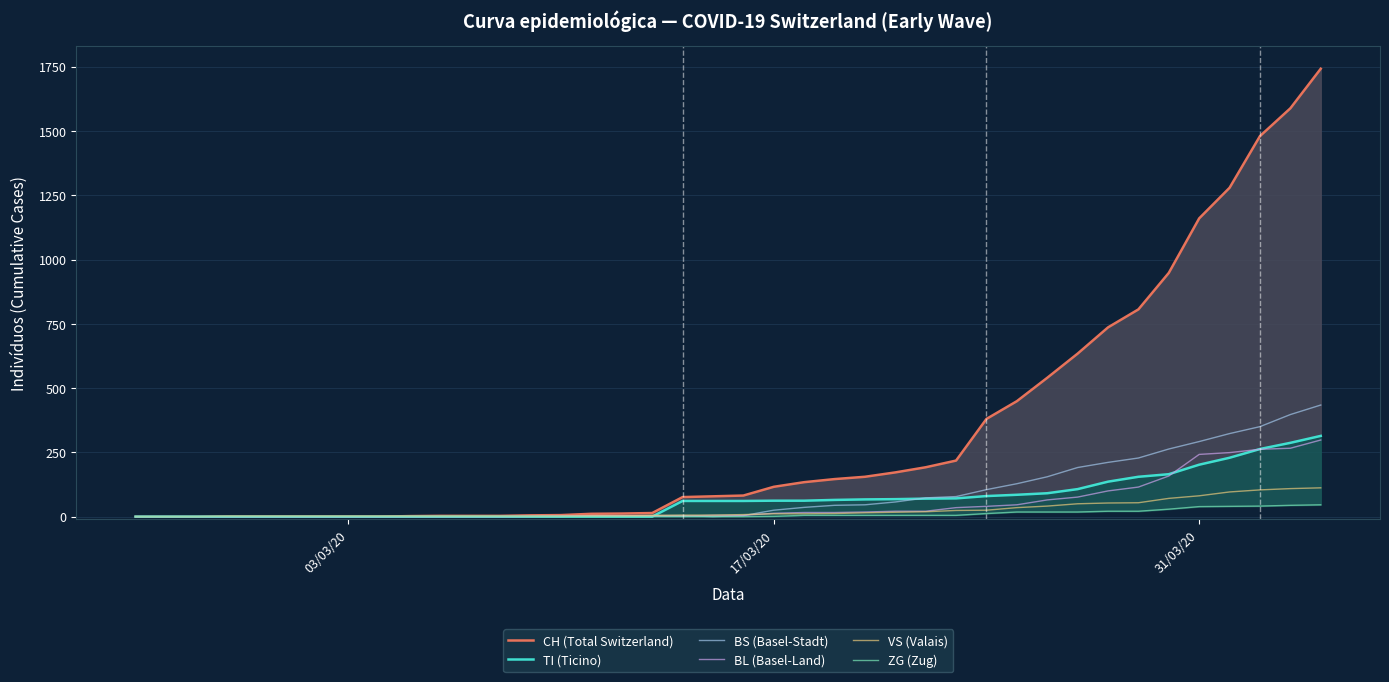

The value of BL (Basel-Land) at 31/03/20 is 62. True or false?

False